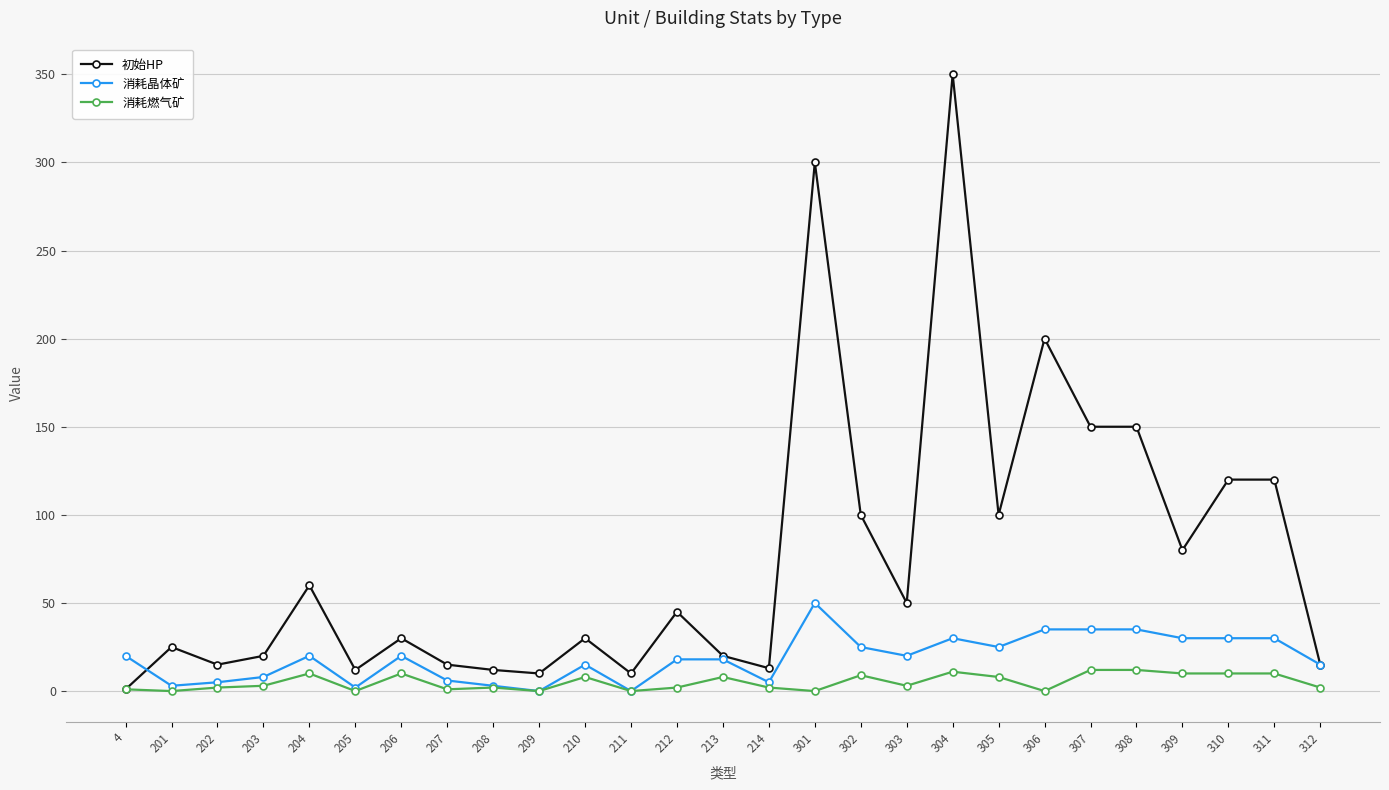

The 初始HP series shows 69 at 302. True or false?

False